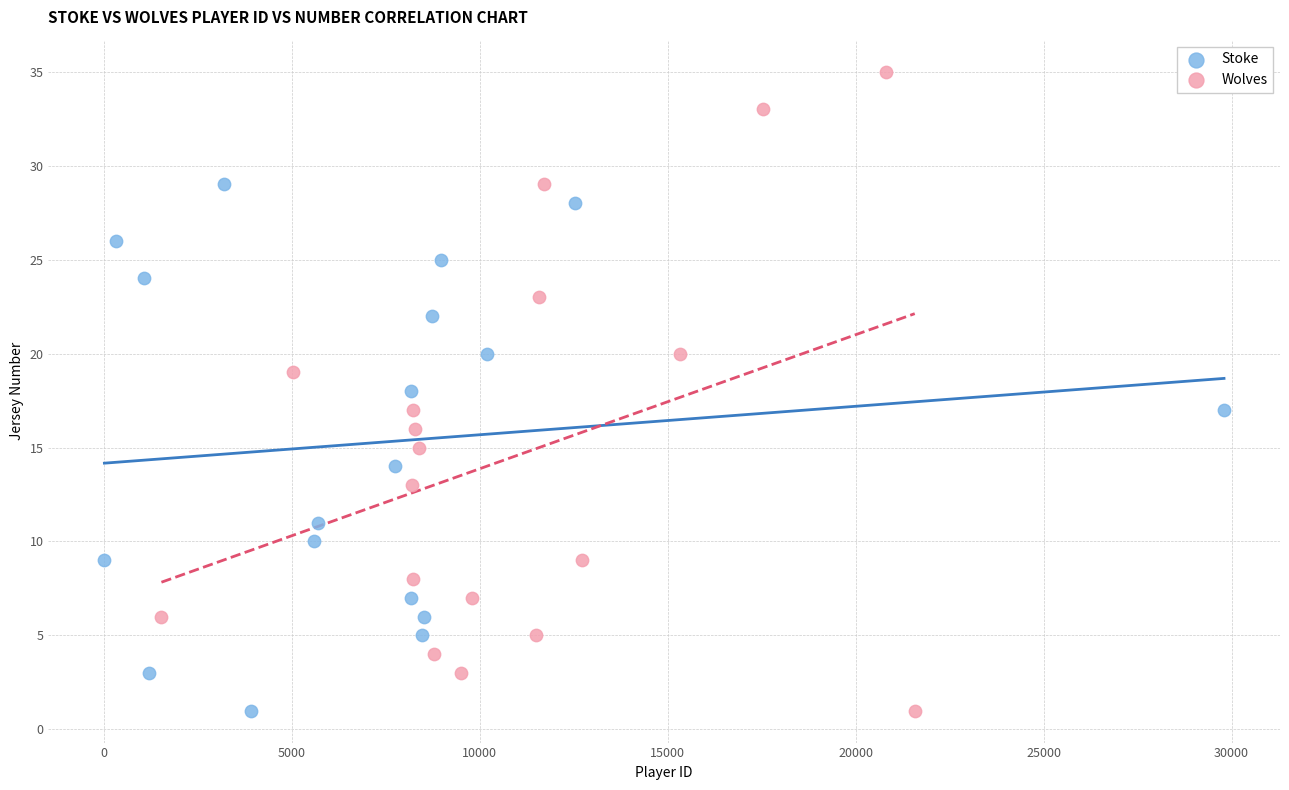

What are all the series names shown in the legend?

Stoke, Wolves